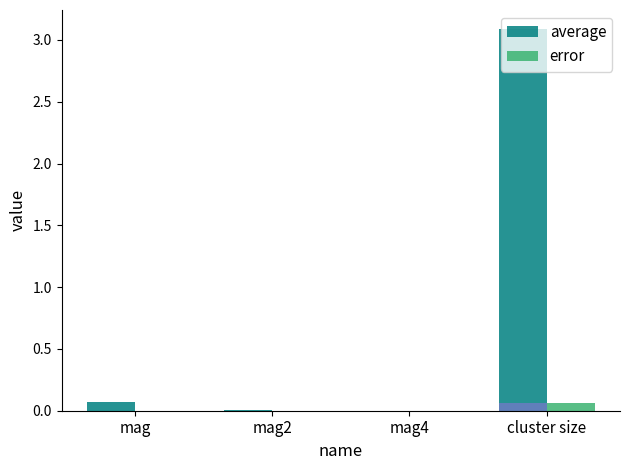

How many bars are there in total?

8